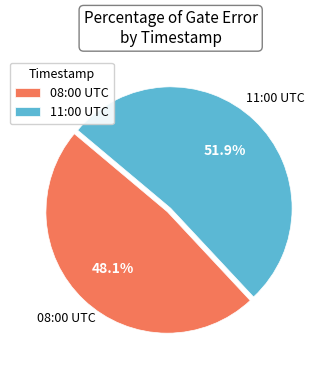

Does 08:00 UTC represent more than half of the total?

No